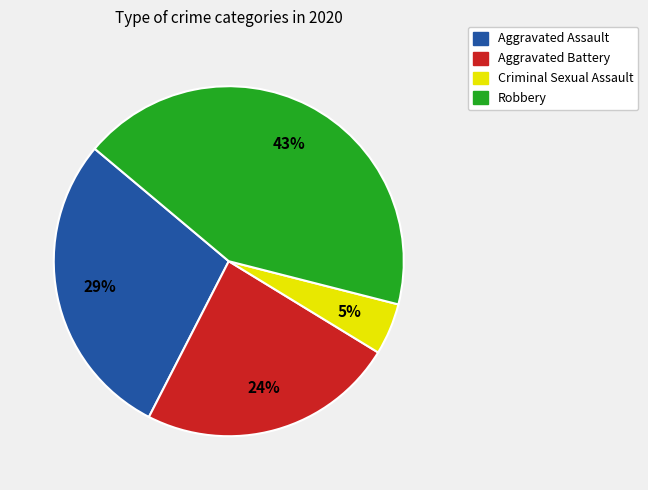

Combined, do Robbery and Criminal Sexual Assault account for over 50%?

No